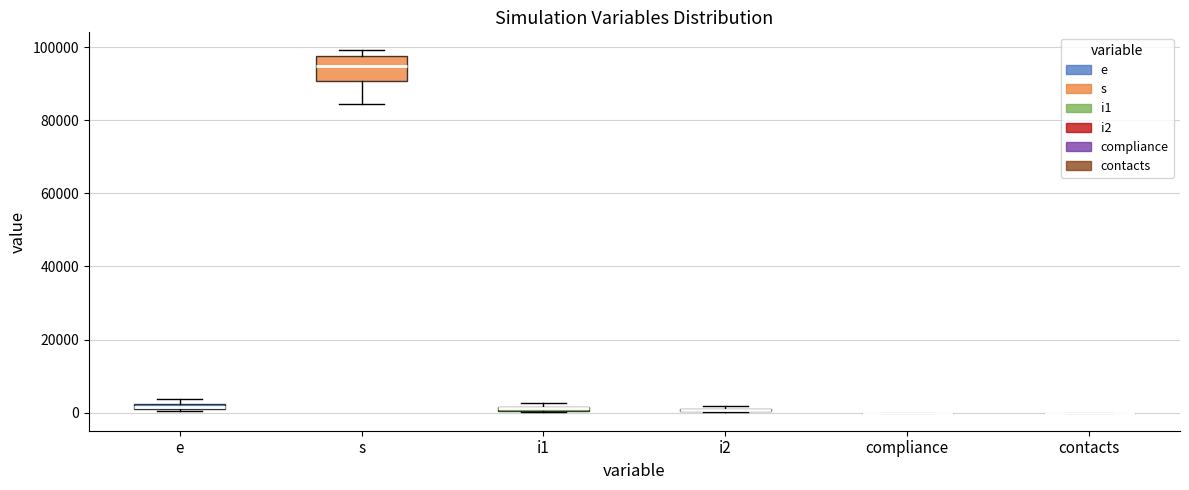

Where is the upper edge of the box for e on the y-axis? The values are not printed on the chart, so give them approximately, as read against the axis.

2000